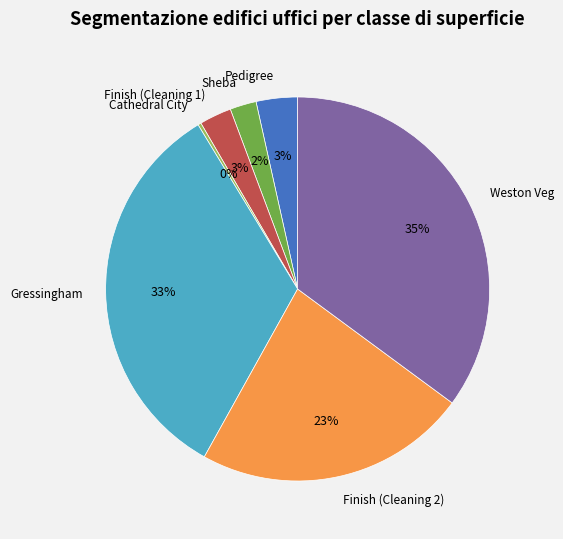

Which has a higher value, Gressingham or Pedigree?

Gressingham